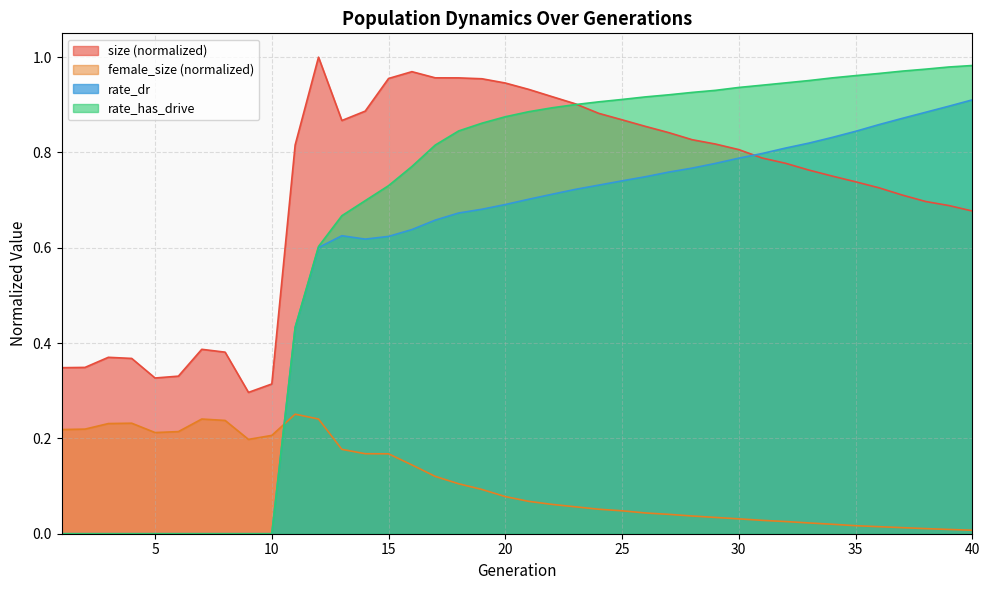

How many lines are shown in the chart?

4